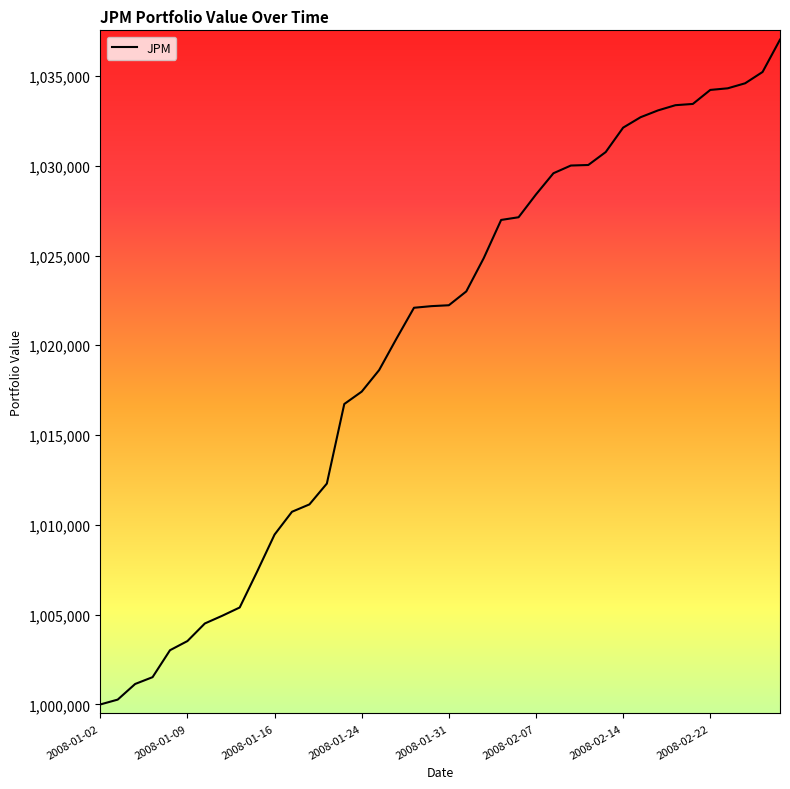

How many distinct data groups are displayed?

1